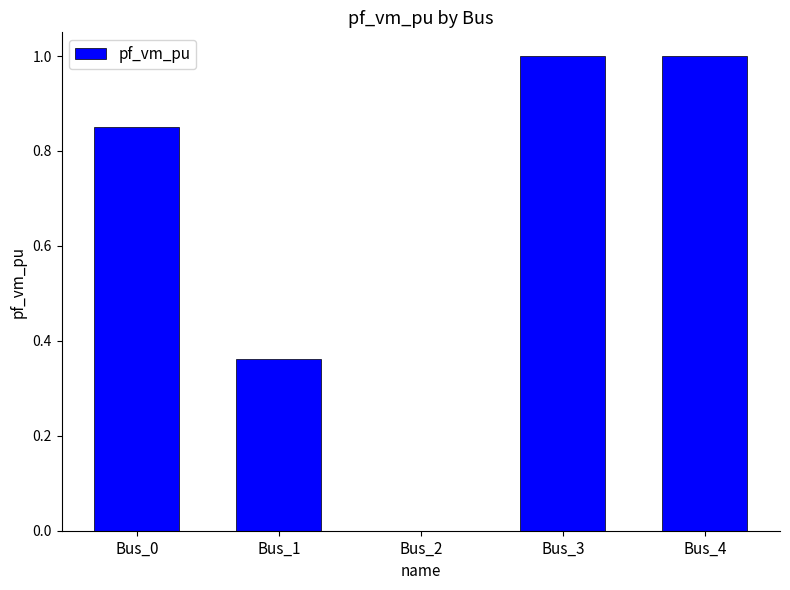

Which has a higher value, Bus_0 or Bus_3?

Bus_3